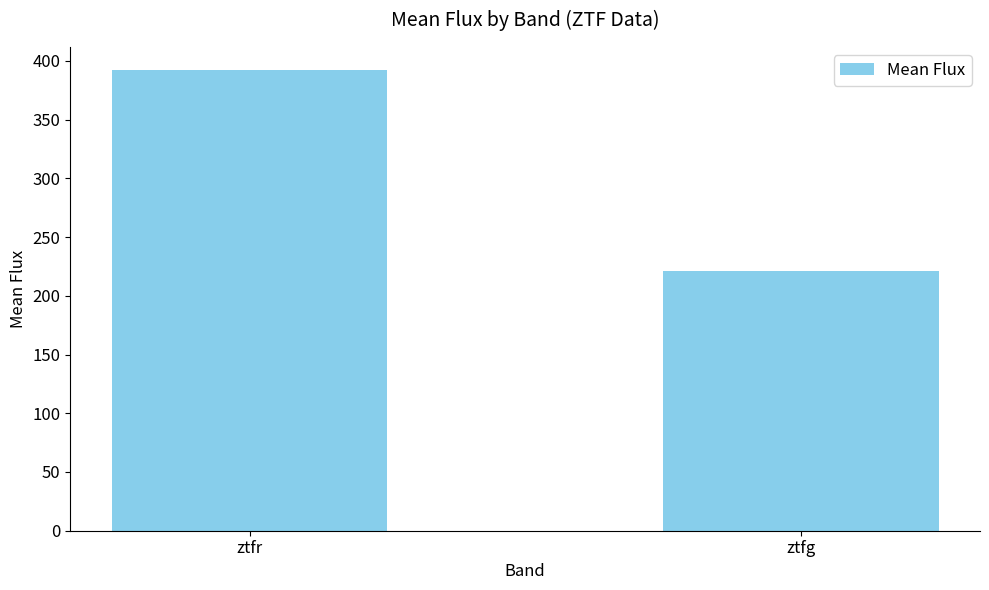

List the labels in order of value, smallest first.

ztfg, ztfr